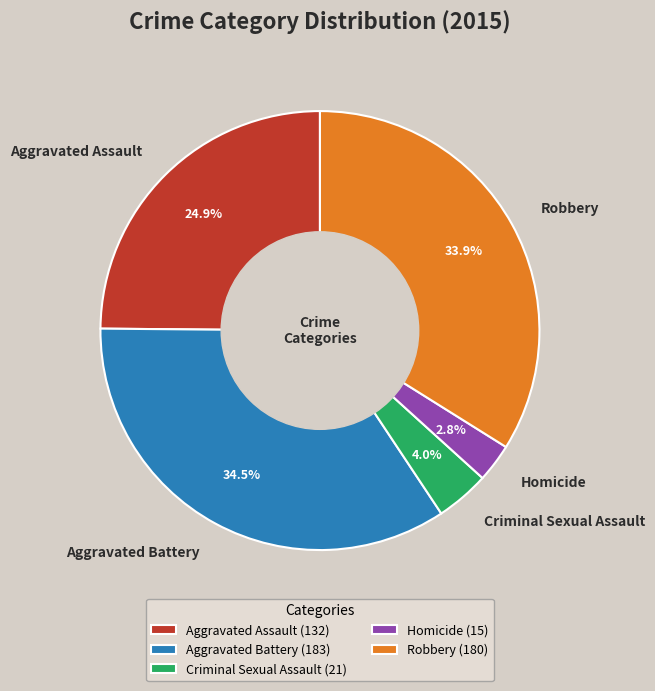

What percentage is NOT represented by Aggravated Assault?

75.1%